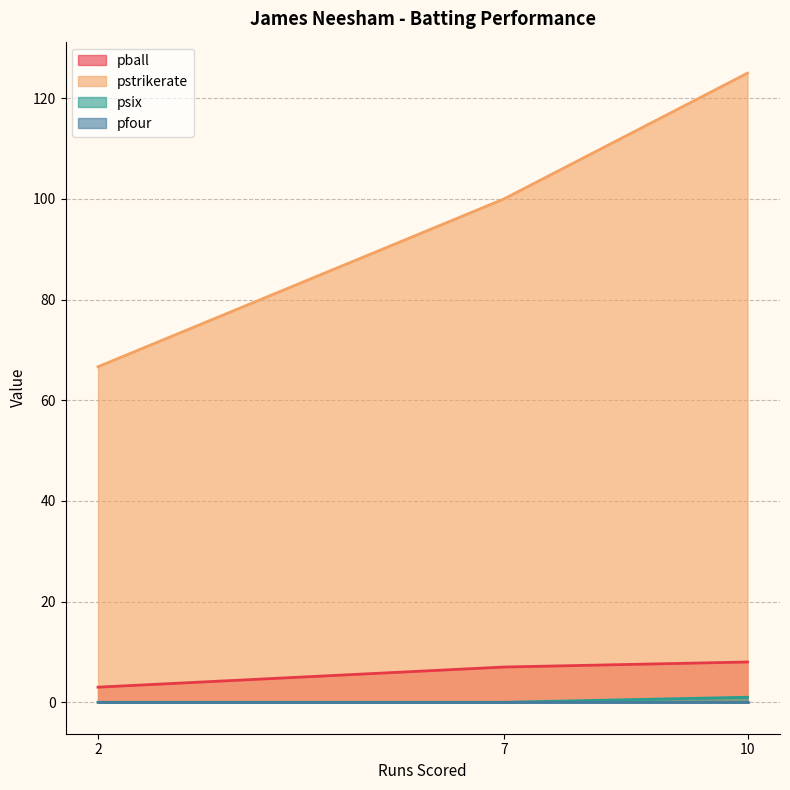

Reading left to right, what are all the values shown in this chart?

pball: 2=3.0	10=8.0	7=7.0
pstrikerate: 2=66.7	10=125.0	7=100.0
psix: 2=0.0	10=1.0	7=0.0
pfour: 2=0.0	10=0.0	7=0.0